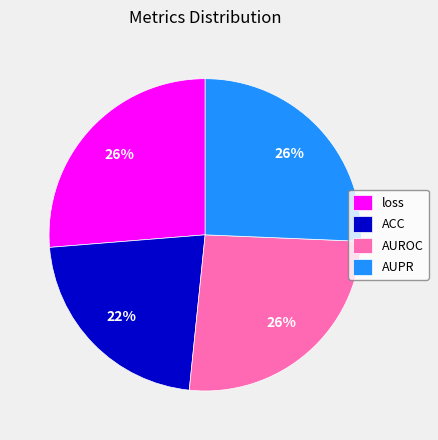

To the nearest percent, what portion does AUPR represent?

26%